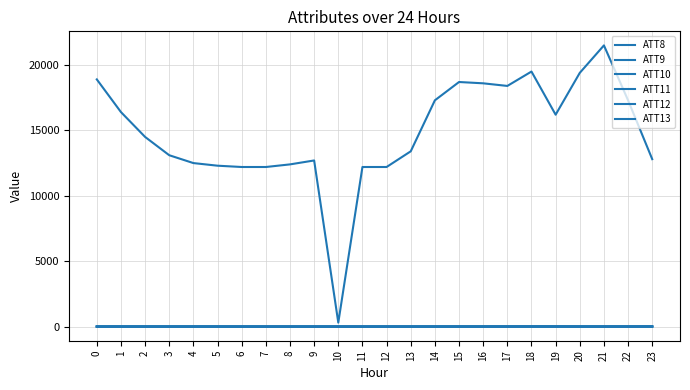

Which series has the largest range (max minus min)?

ATT8